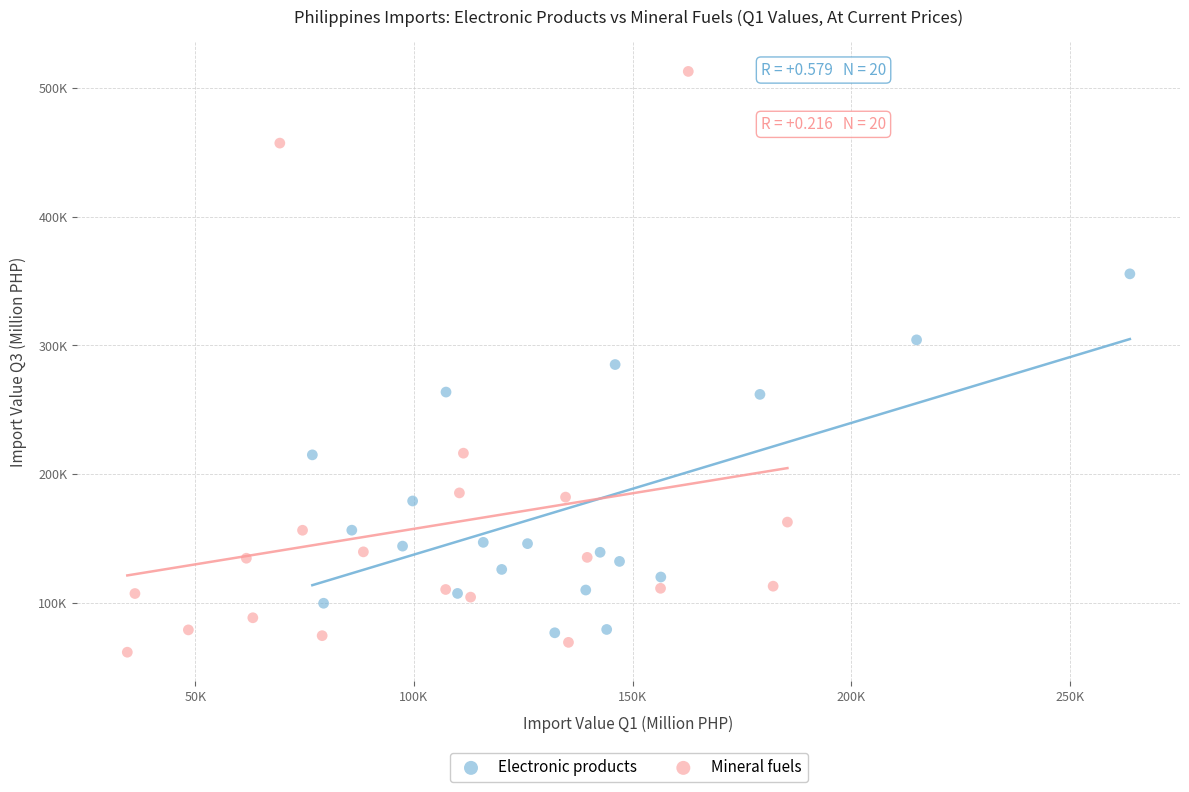

Which series contains the lowest Y value?

Mineral fuels